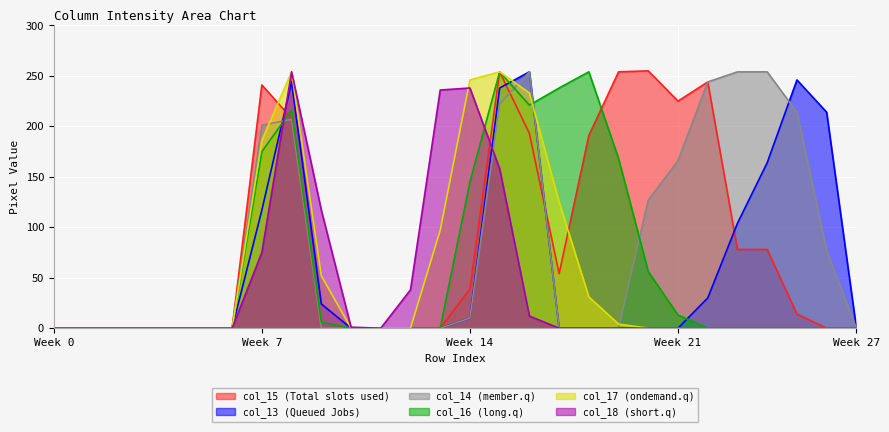

Which series has the widest spread of values?

col_15 (Total slots used)